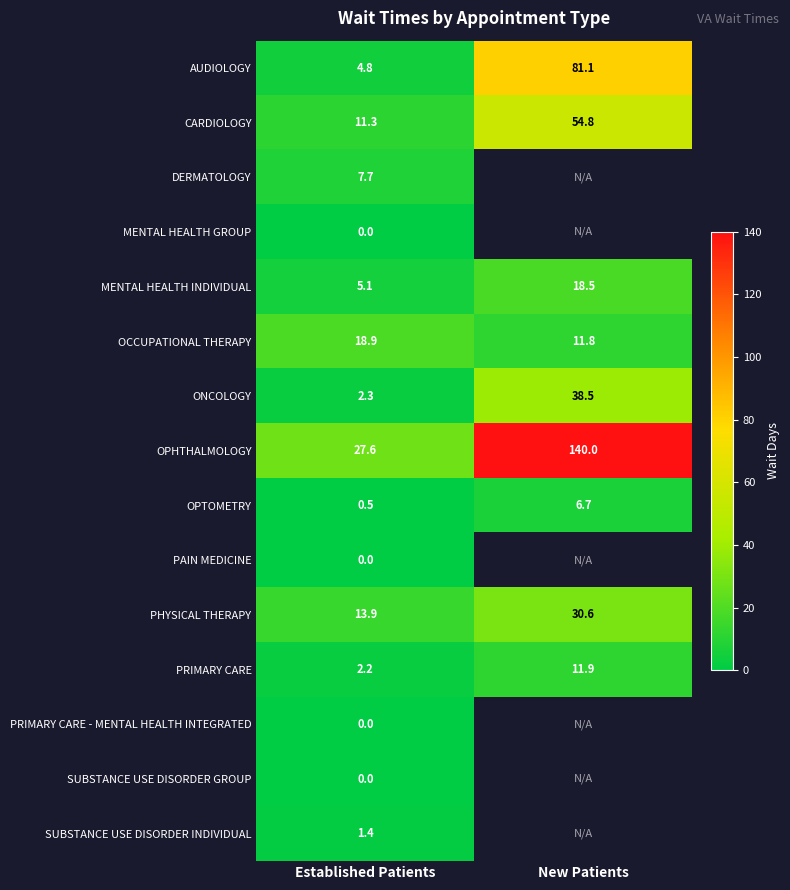

What is the difference between the OPHTHALMOLOGY values at Established Patients and New Patients?

112.4